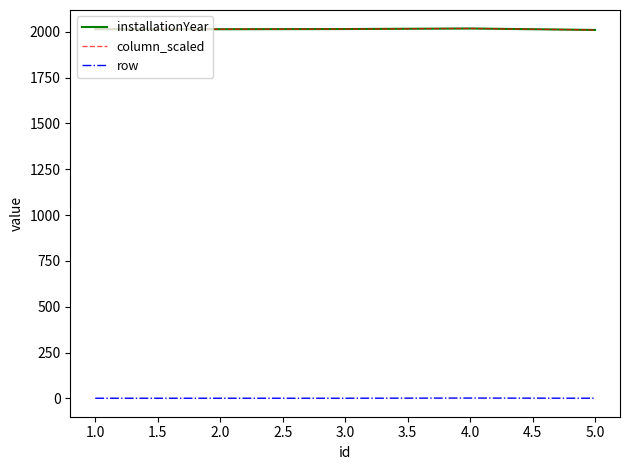

Does the chart display data point markers on the line(s)?

No